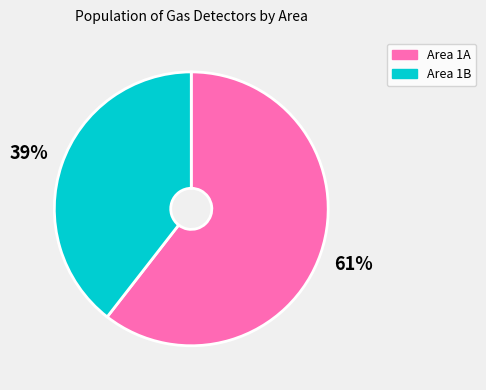

Is there a majority slice in this chart?

Yes